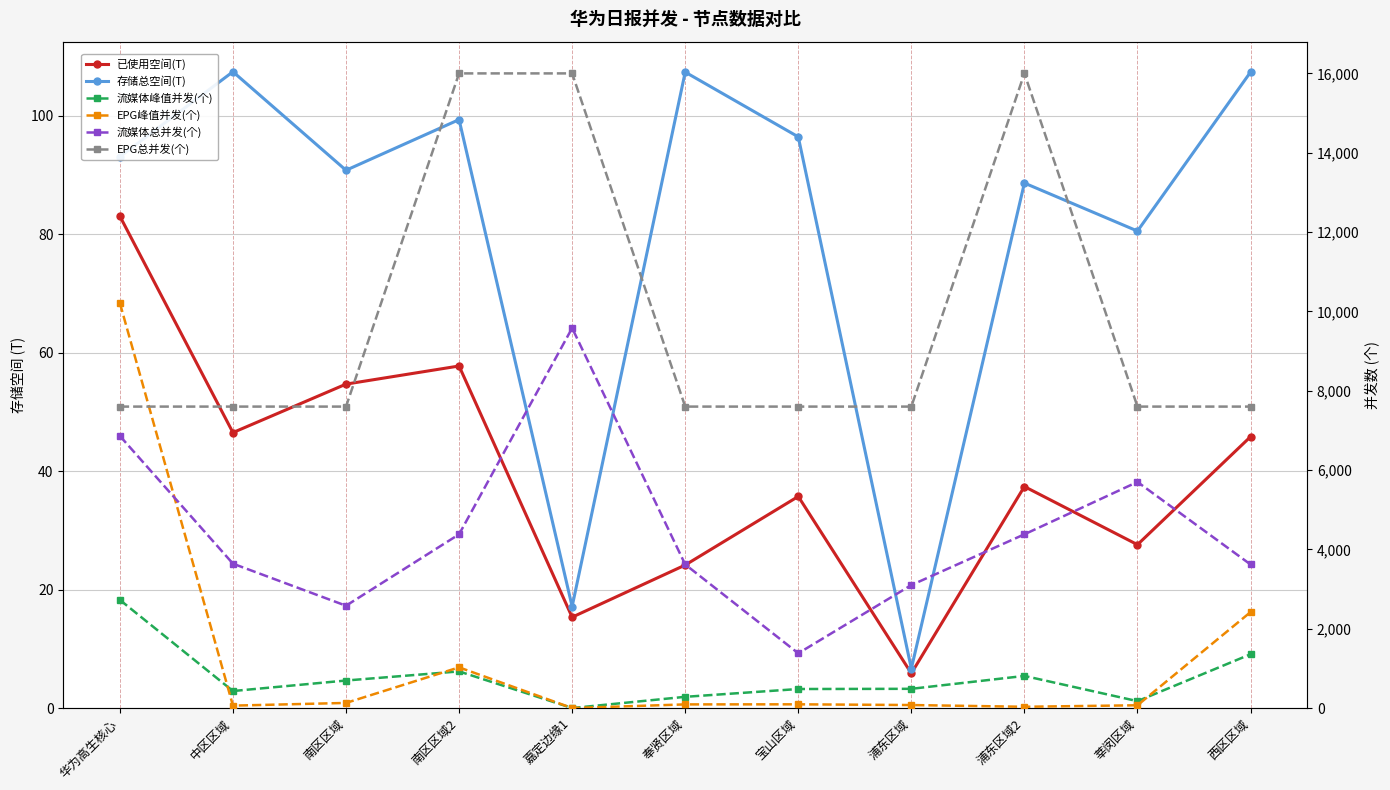

How many lines are shown in the chart?

6